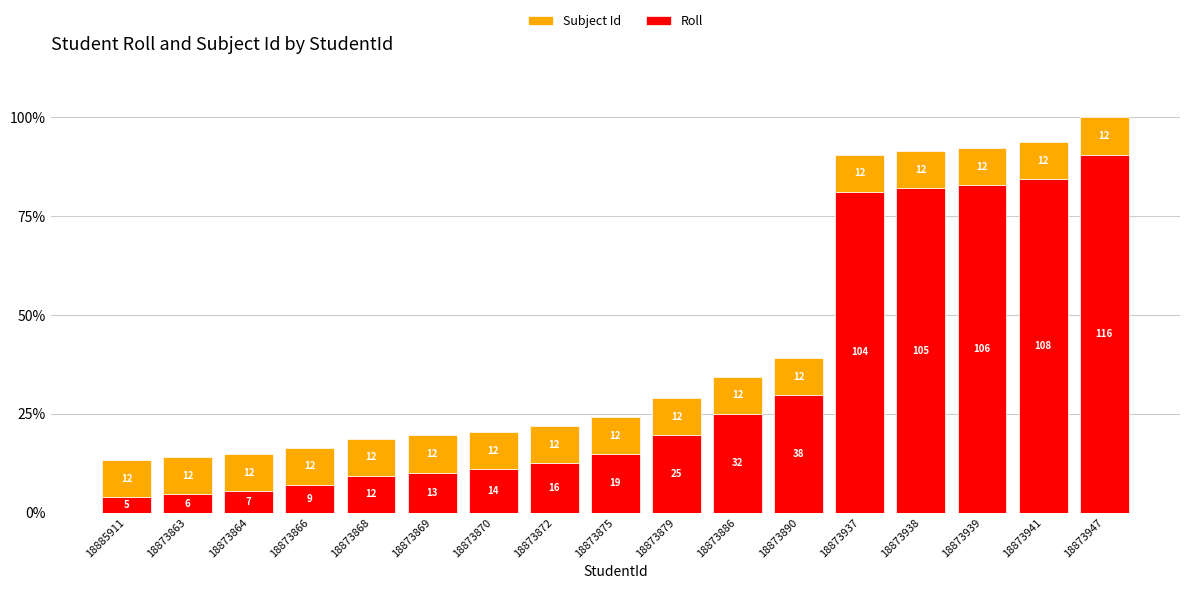

What is the approximate value of Roll at 18873937?

104